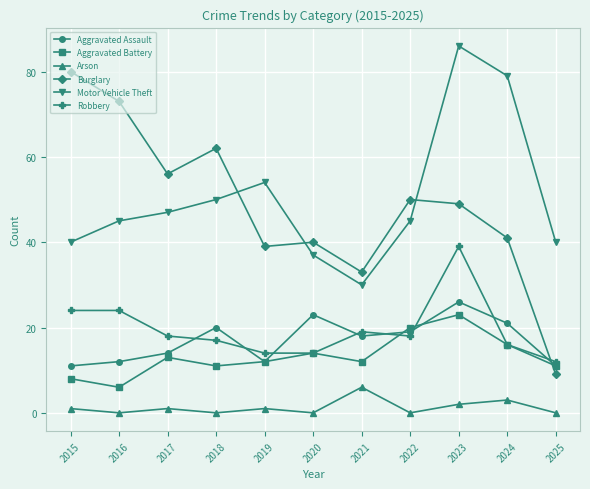

What is the value of the Robbery point at the 9th from the left?

39